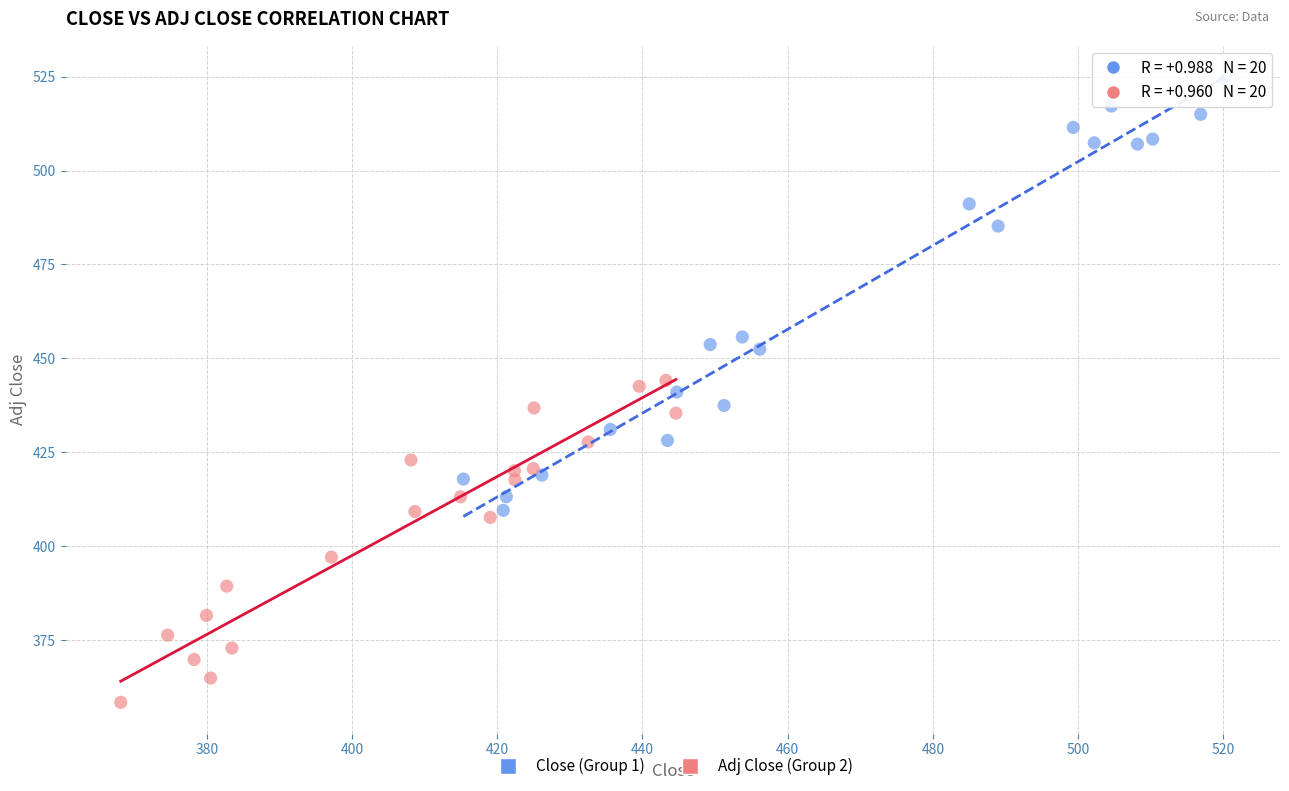

Which series contains the lowest Y value?

Adj Close (Group 2)